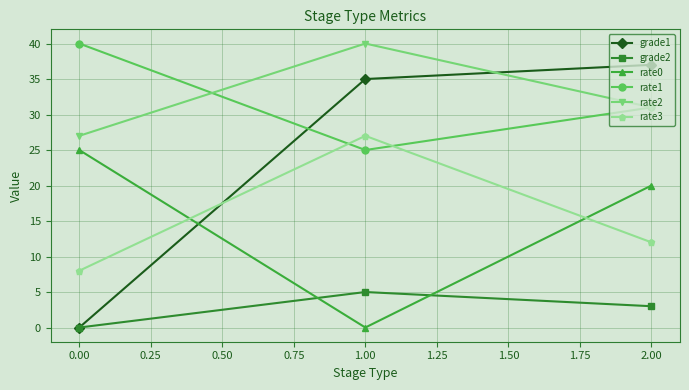

What is the sum of all rate2 values?

98